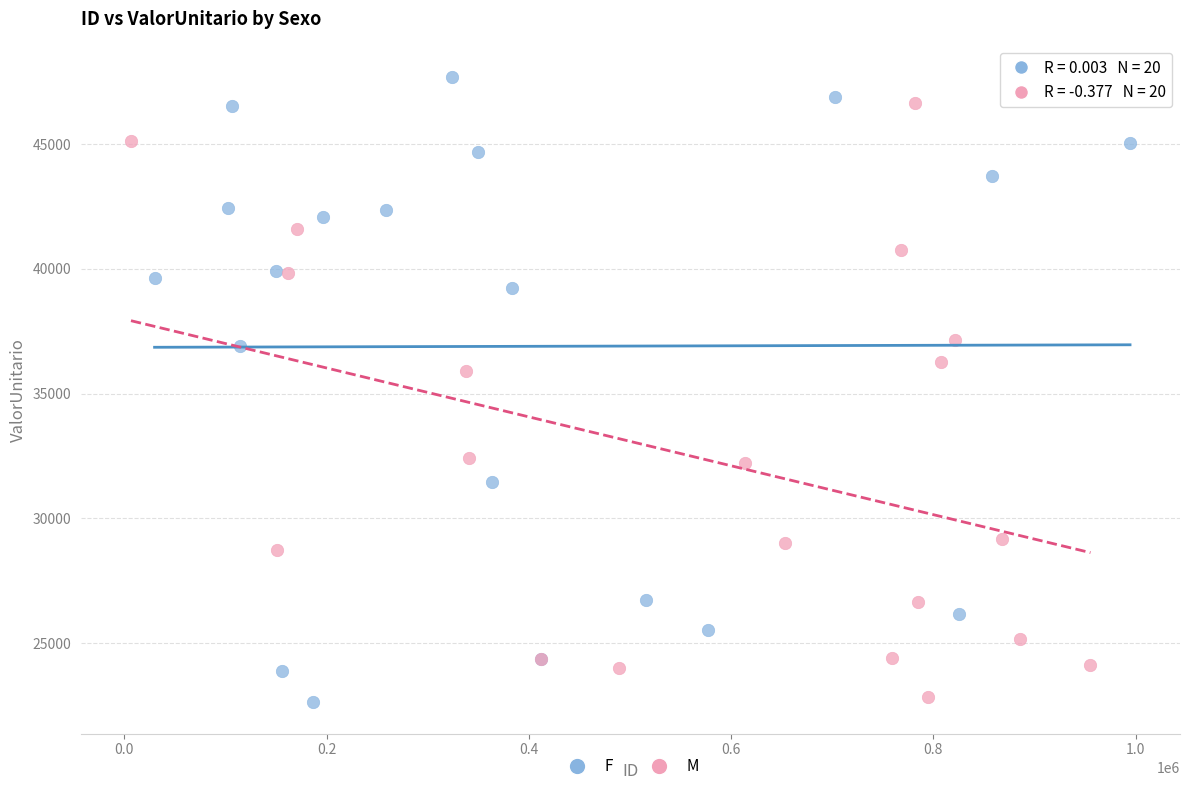

Which series has the widest spread of Y values?

F